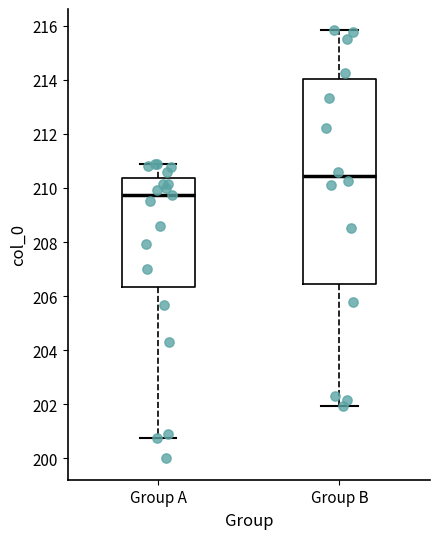

Which box is the tallest, from its lower edge to its upper edge?

Group B